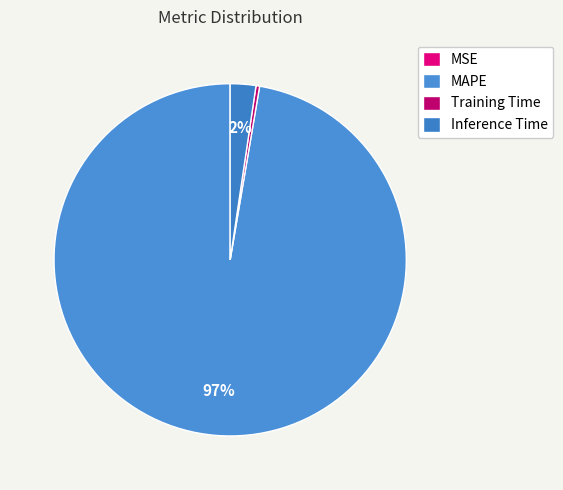

Rank the categories by value from highest to lowest.

MAPE, Inference Time, Training Time, MSE